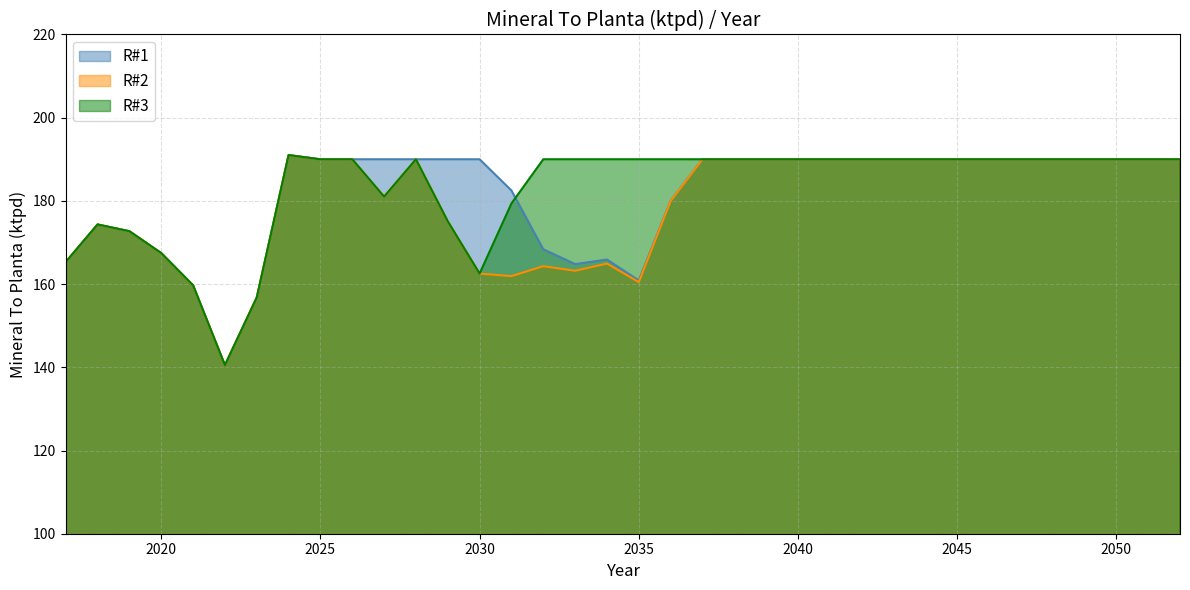

In R#3, how many points are lower than both neighbors (excluding endpoints)?

3